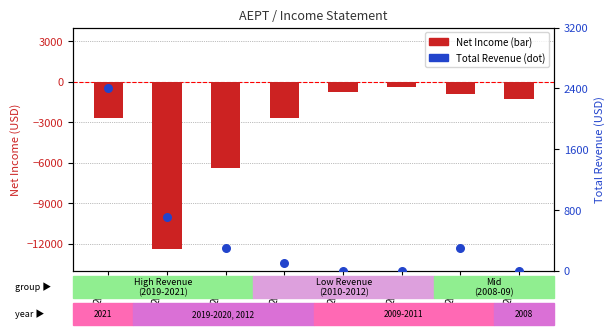

Which series has the largest total across all categories?

Total Revenue